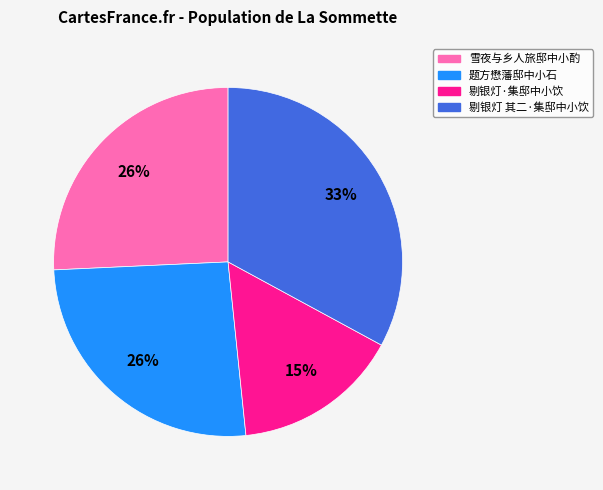

To the nearest percent, what is the average slice percentage?

25%